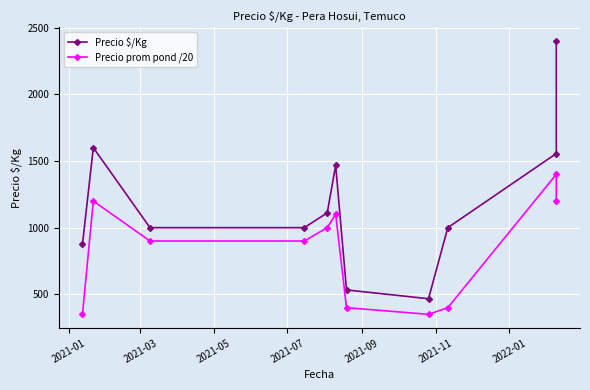

True or false: Precio $/Kg and Precio prom pond /20 cross at least once.

False